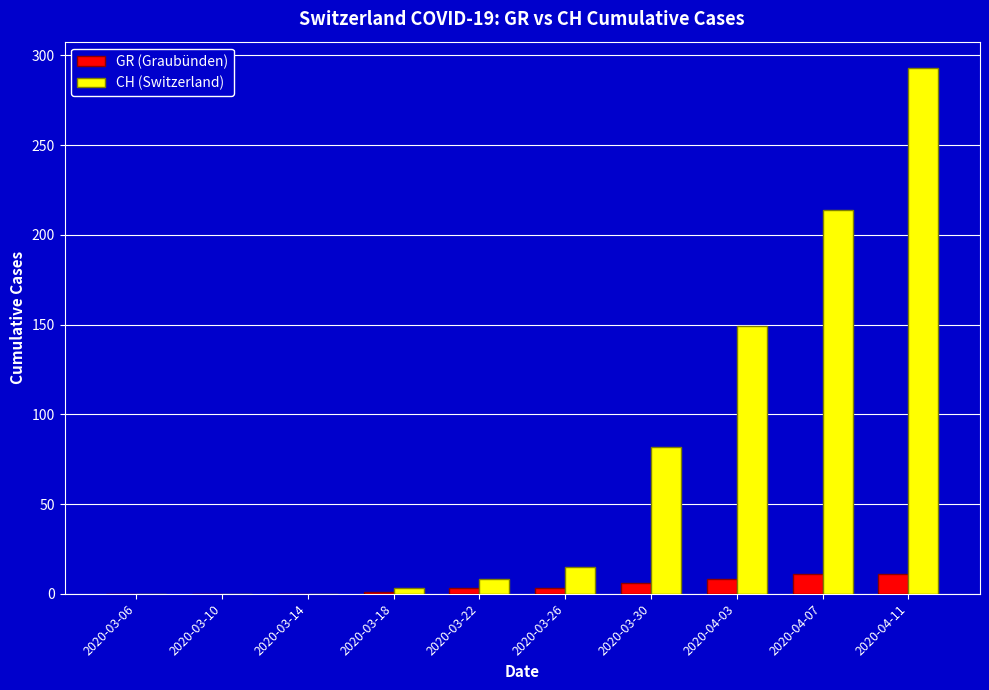

Which series has the widest spread of values?

CH (Switzerland)